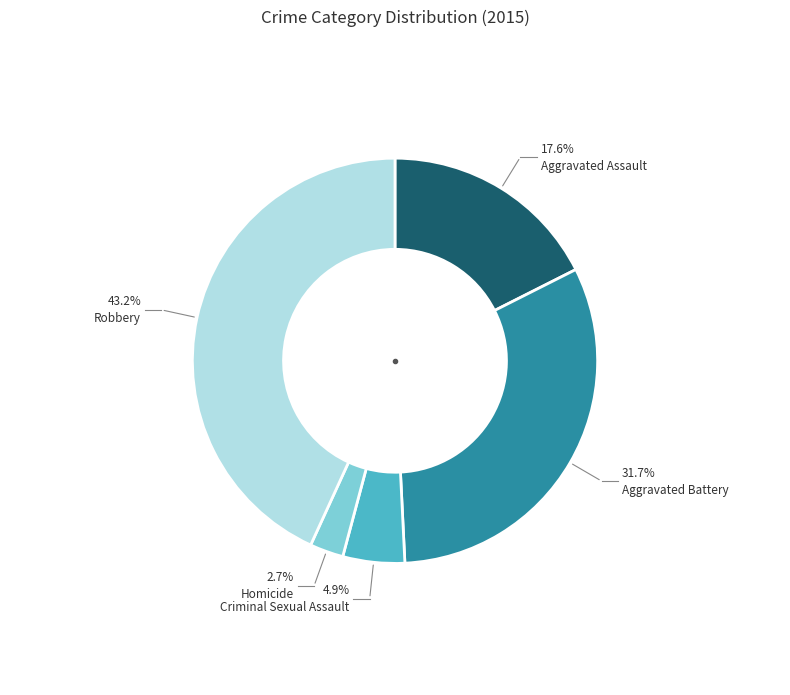

Between Aggravated Battery and Homicide, which is larger?

Aggravated Battery